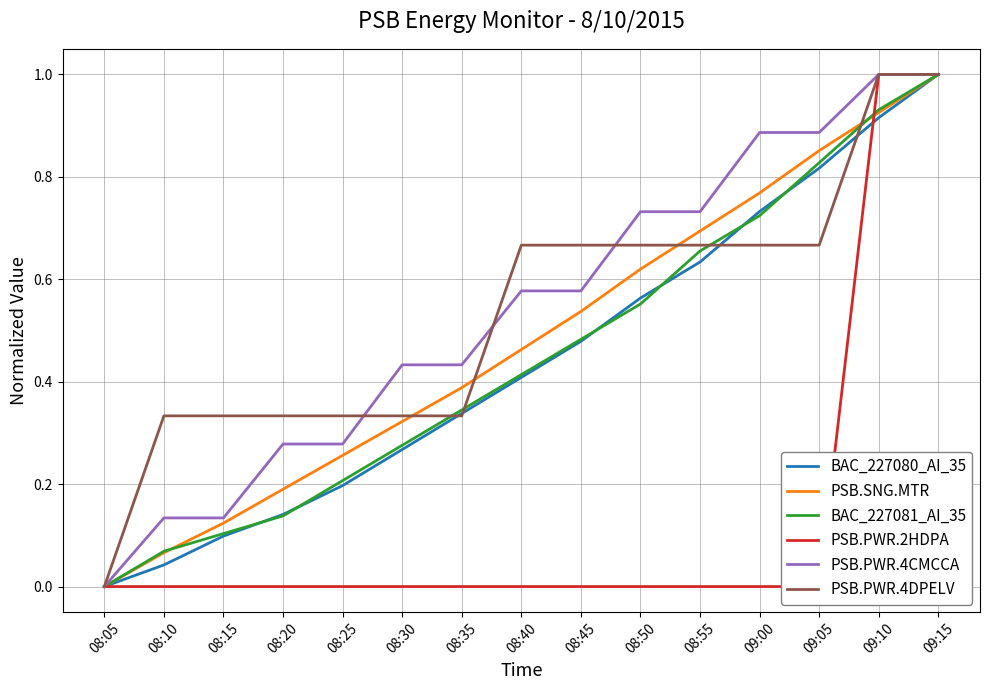

What are all the series names shown in the legend?

BAC_227080_AI_35, PSB.SNG.MTR, BAC_227081_AI_35, PSB.PWR.2HDPA, PSB.PWR.4CMCCA, PSB.PWR.4DPELV